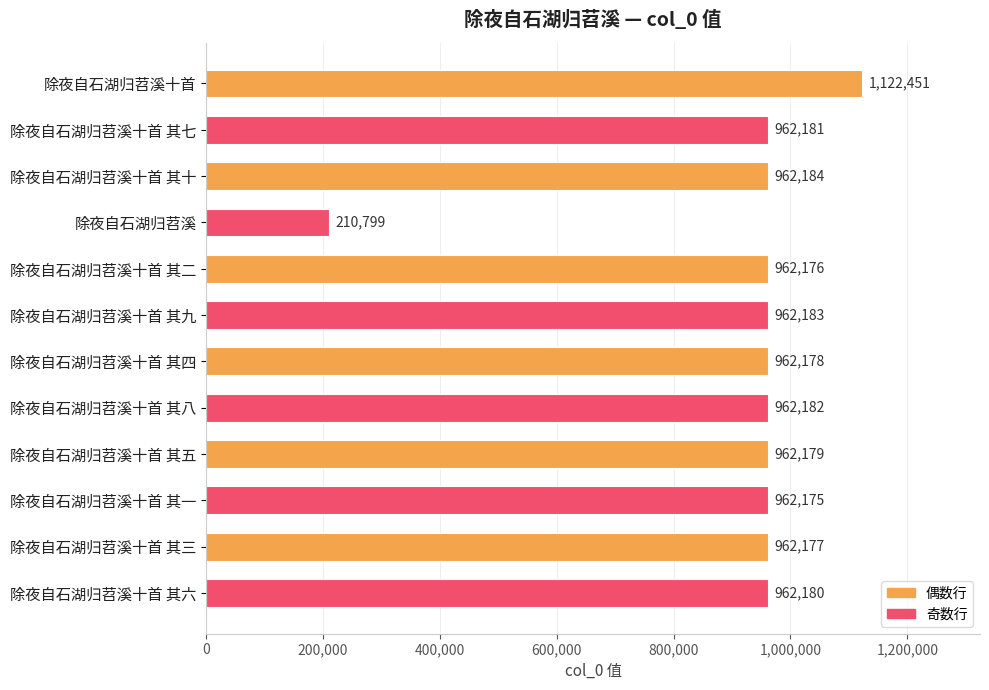

What is the label of the 12th bar from the top?

除夜自石湖归苕溪十首 其六